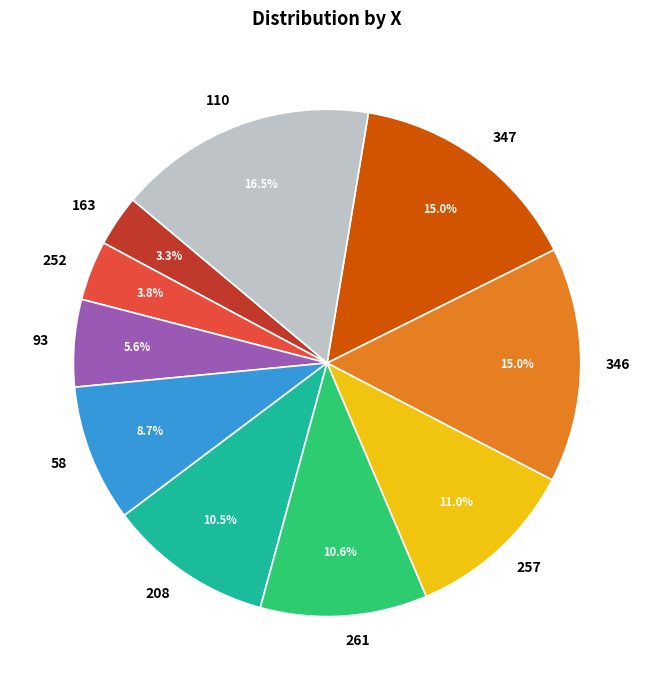

To the nearest percent, what portion does 347 represent?

15%